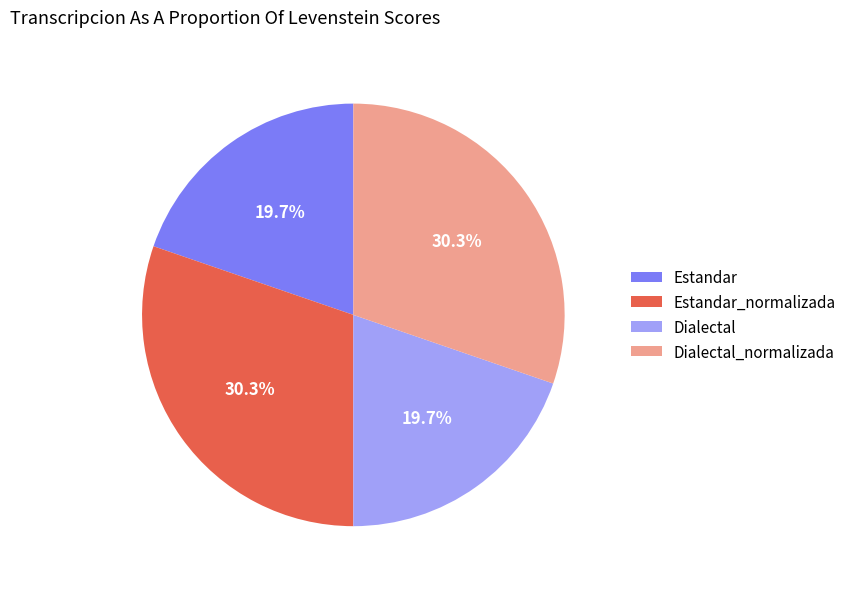

What portion of the pie excludes Dialectal?

80.3%